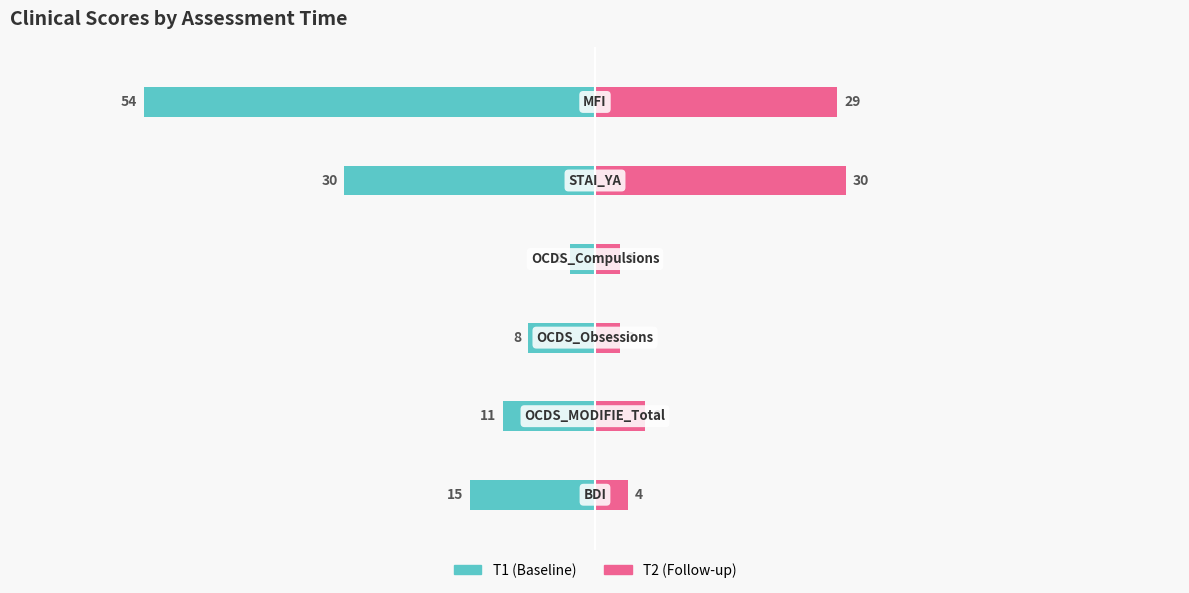

How many data points in T2 (Follow-up) are above 6?

2